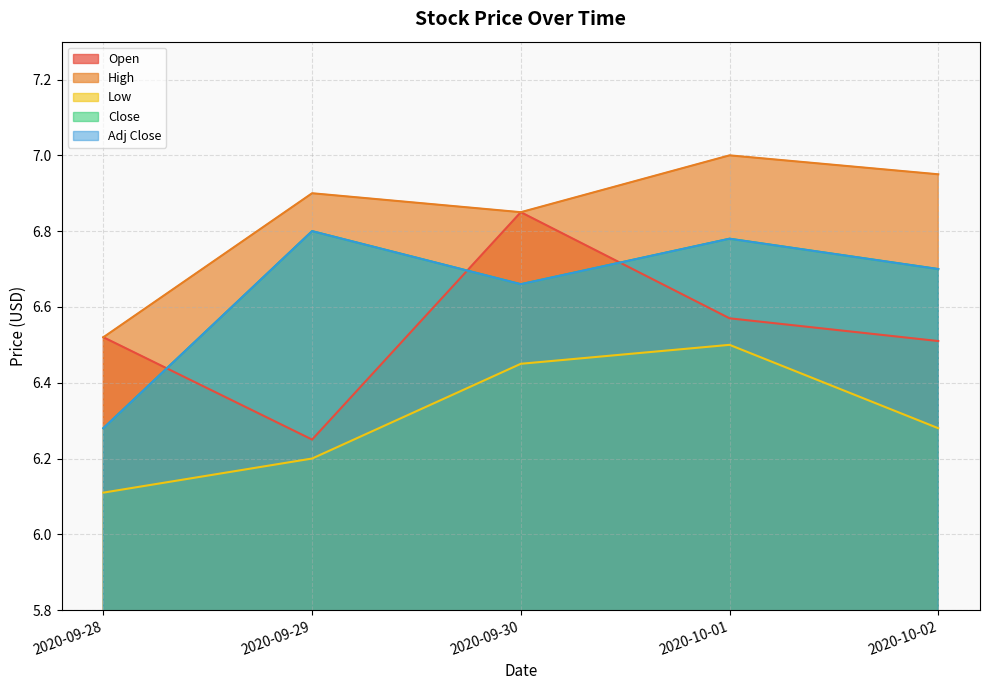

What are all the series names shown in the legend?

Open, High, Low, Close, Adj Close